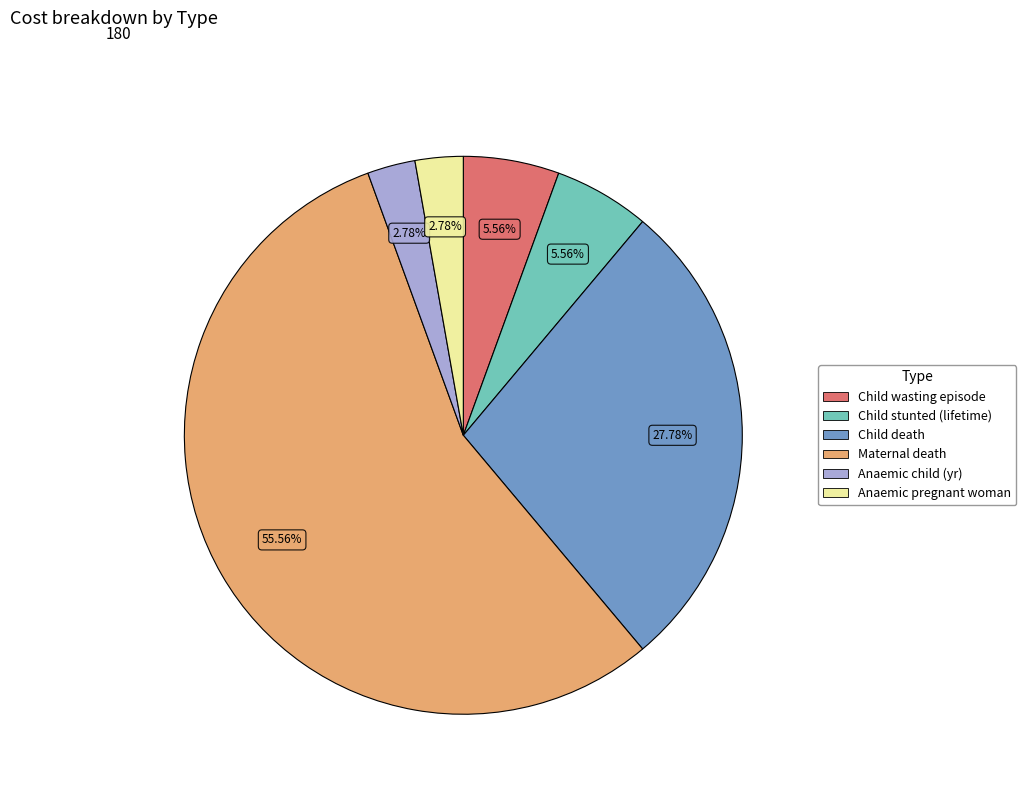

Is the sum of Child death and Child wasting episode greater than half?

No